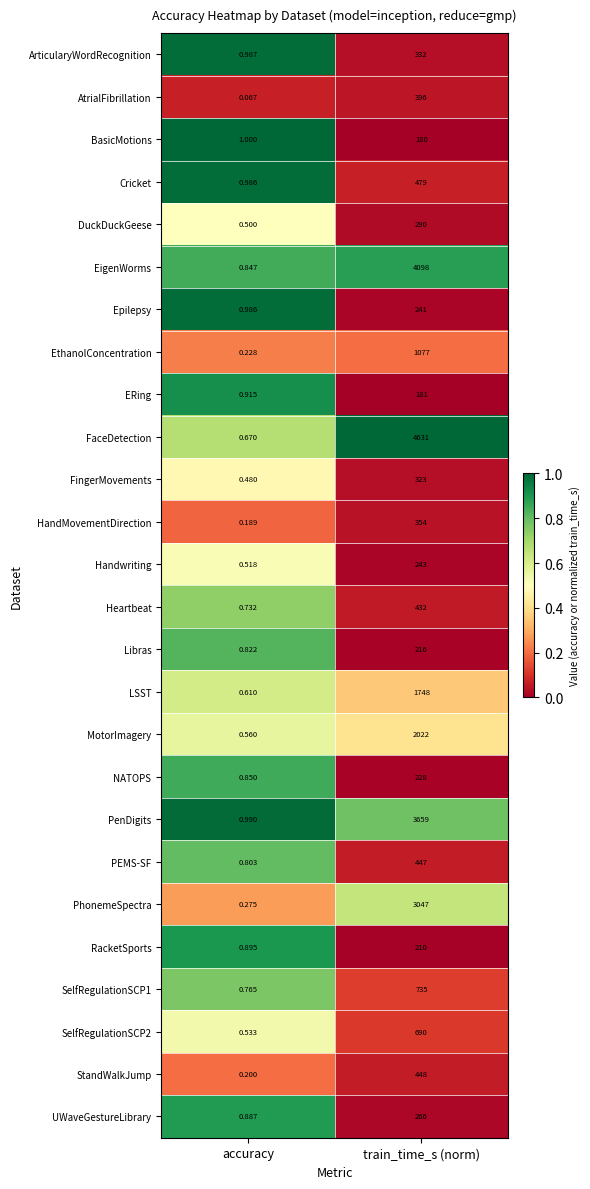

At which label is SelfRegulationSCP1 closest to 367?

accuracy